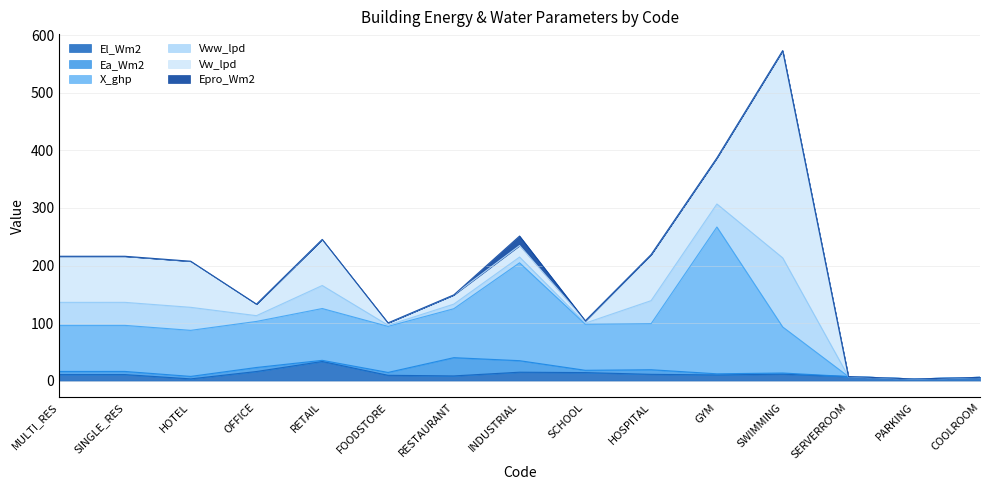

At how many categories does at least one series exceed 316?

1